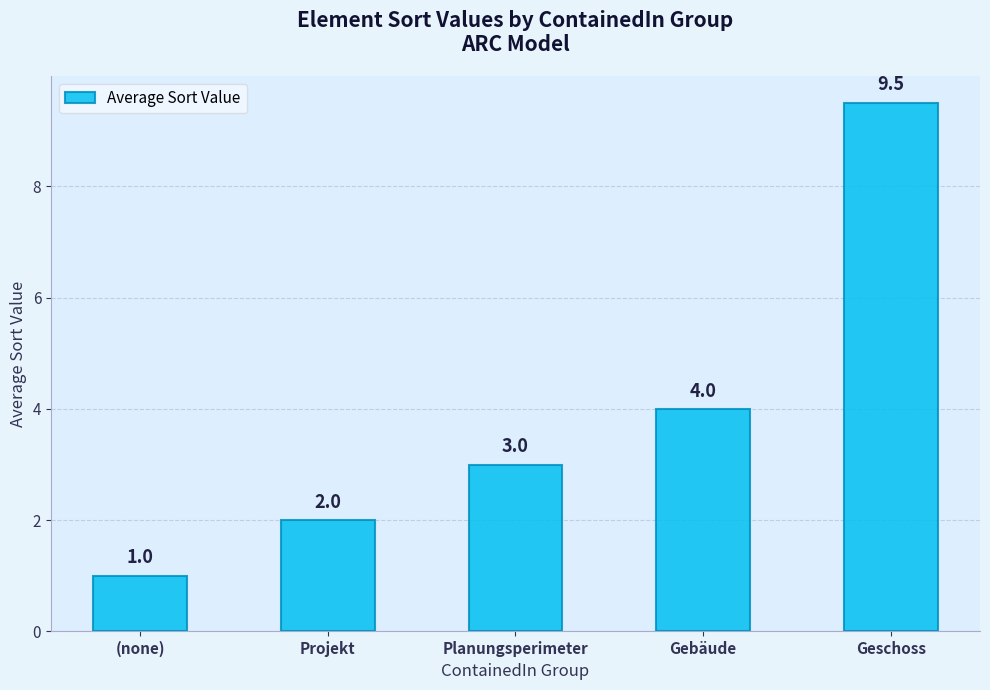

Where is the data nearest to the value 5?

Gebäude